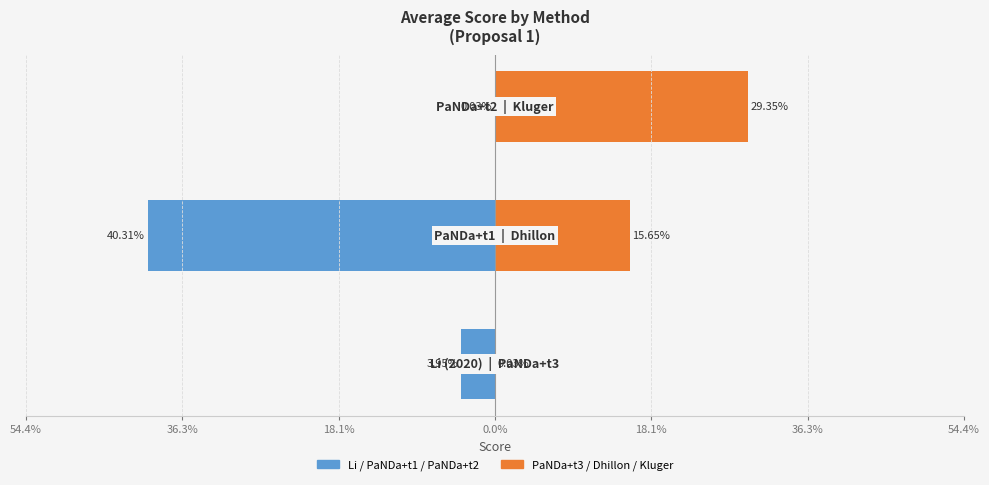

What is the sum of the Left methods (Li/PaNDa+t1/PaNDa+t2) values at 36.3% and 18.1%?

-0.4